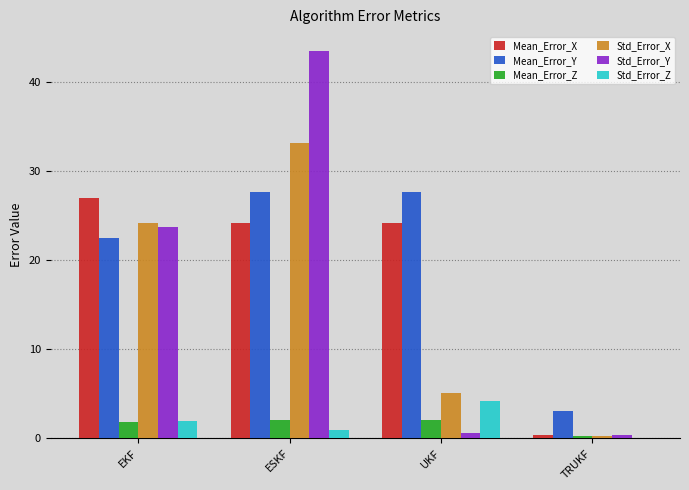

Is it true that Std_Error_X equals 7.9 at UKF?

False